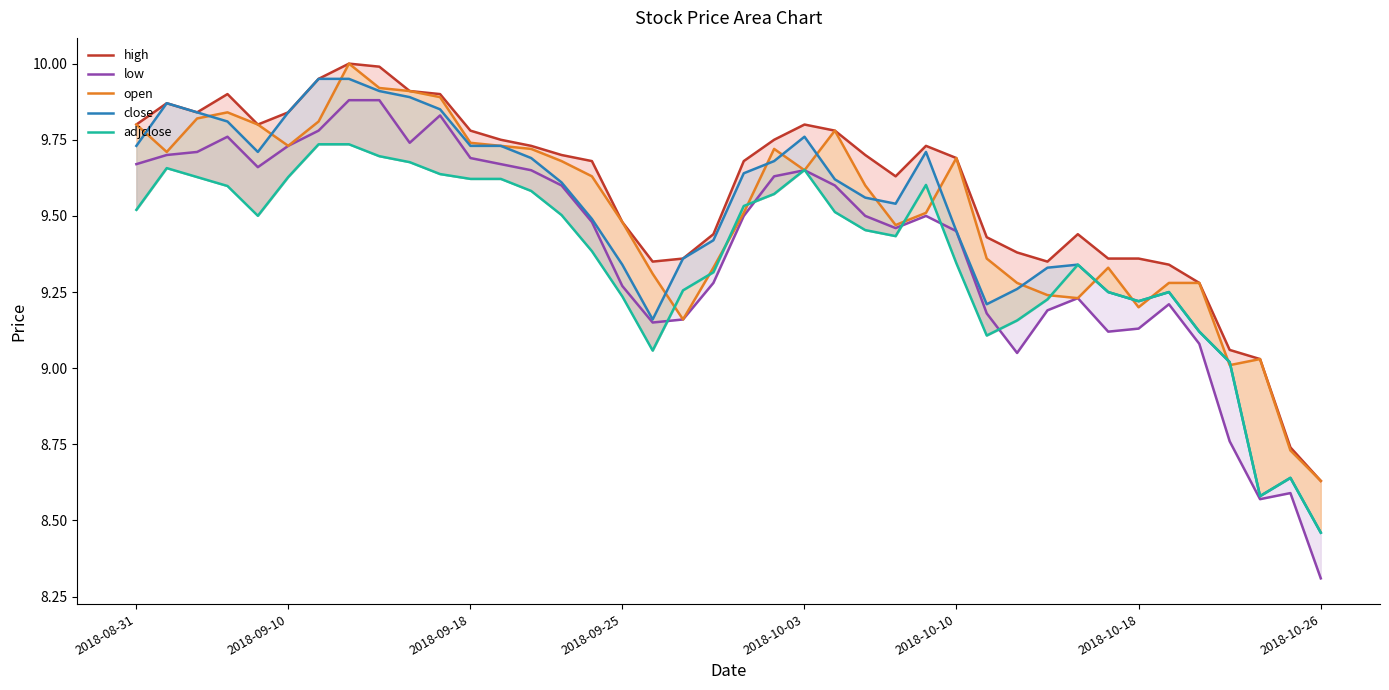

The adjclose series shows 2.2 at 20. True or false?

False